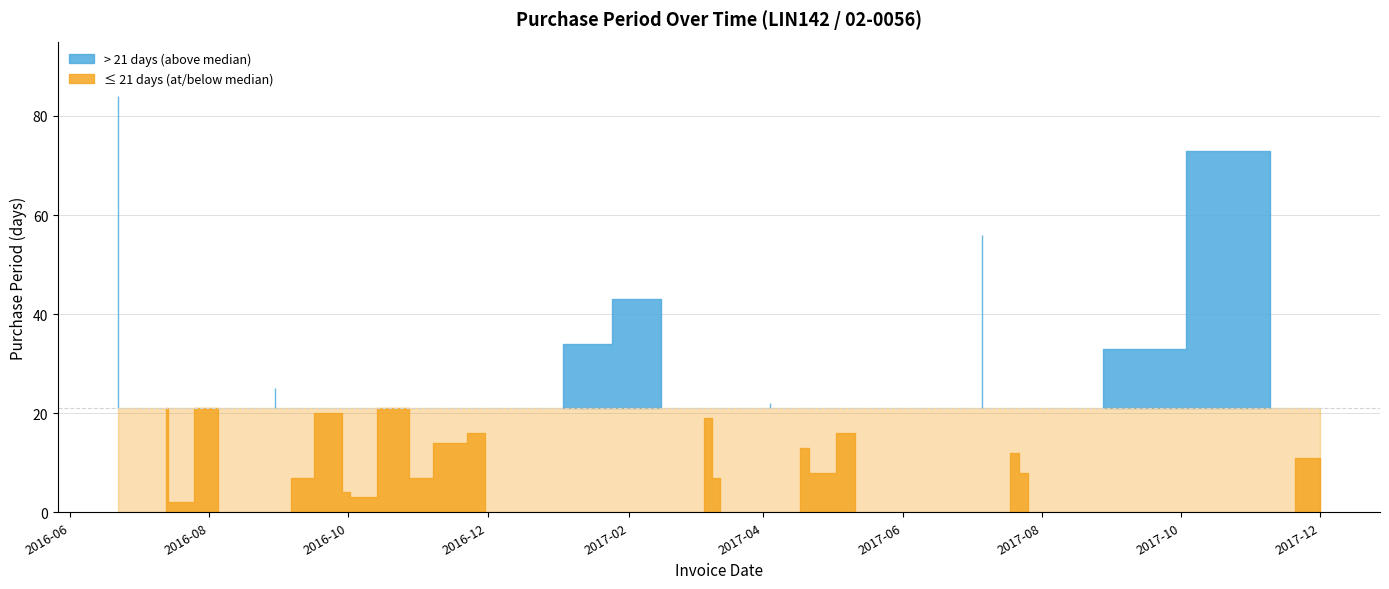

What is the label of the 5th point from the right?

2017-07-26